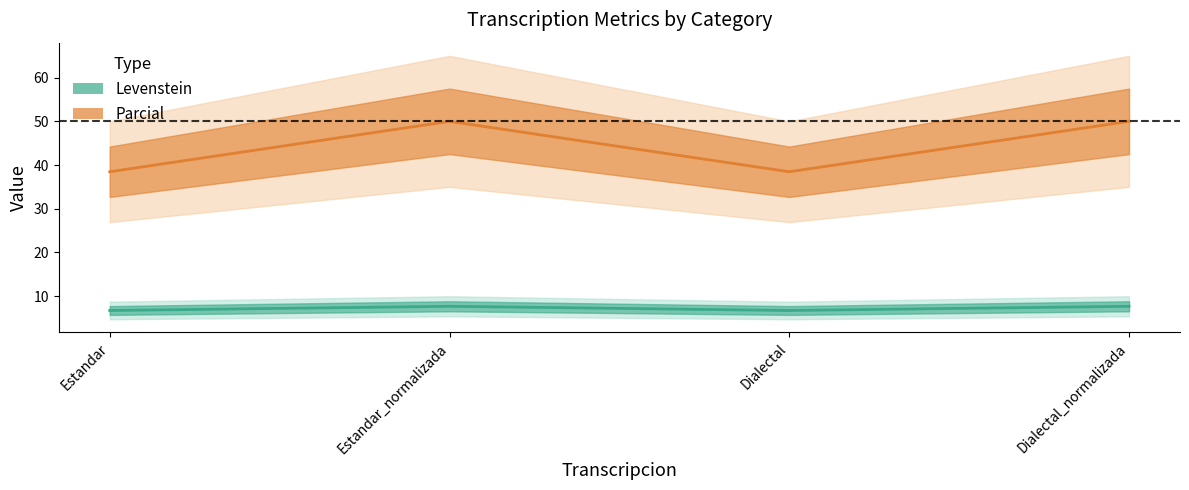

True or false: Levenstein has a value of 6.7 at Dialectal.

True